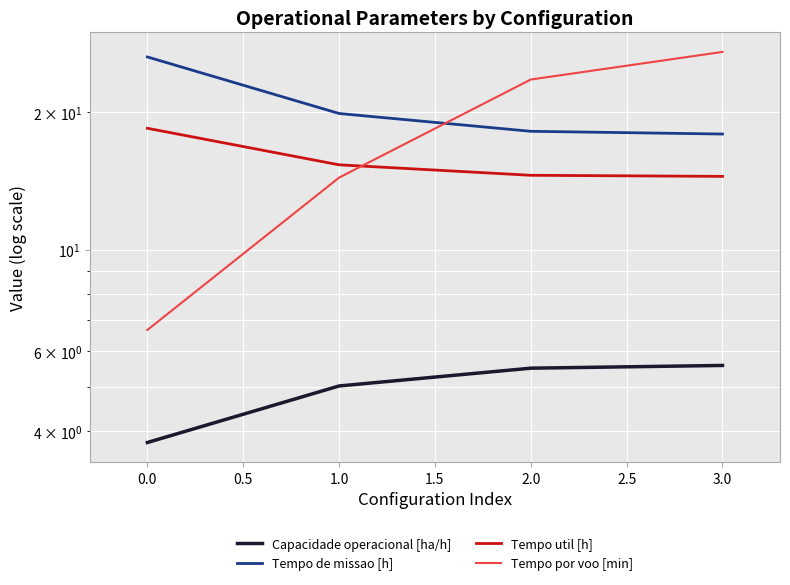

How many values in the Tempo util [h] series are below 15?

2